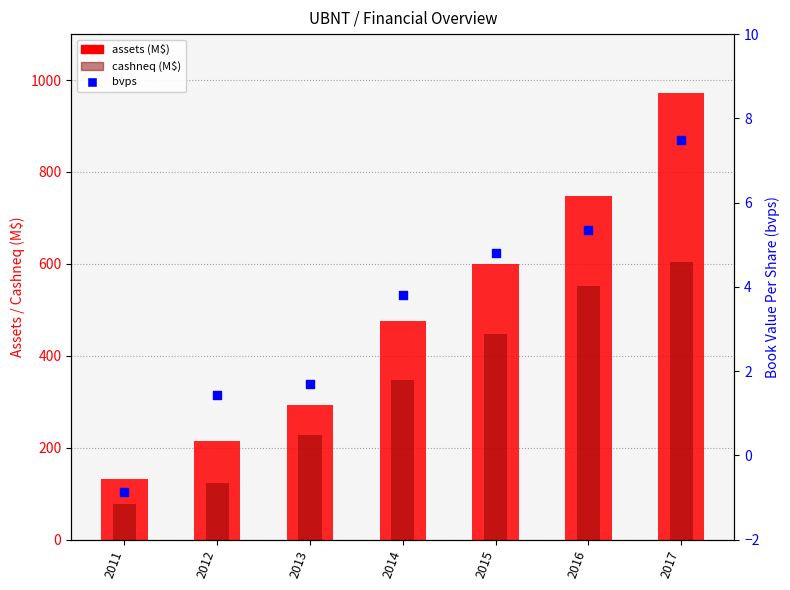

What are all the series names shown in the legend?

assets (M$), cashneq (M$), bvps